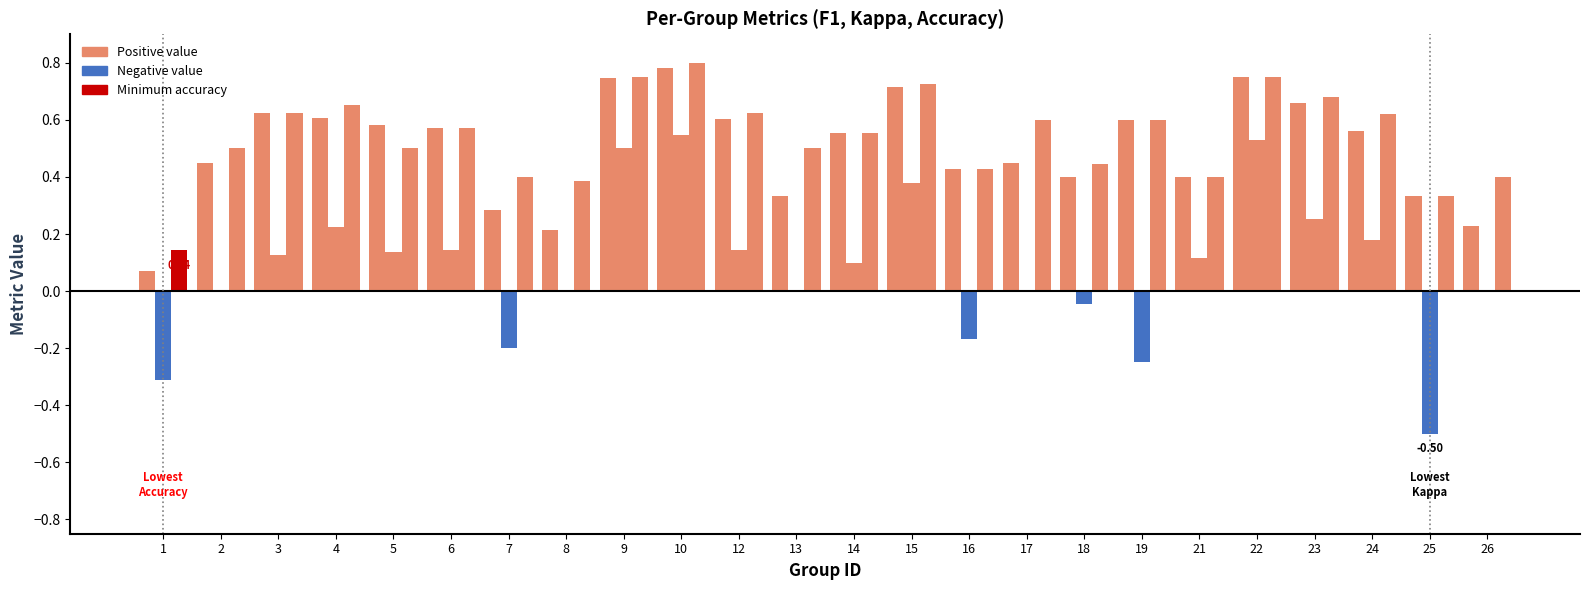

How many data points does each series have?

24